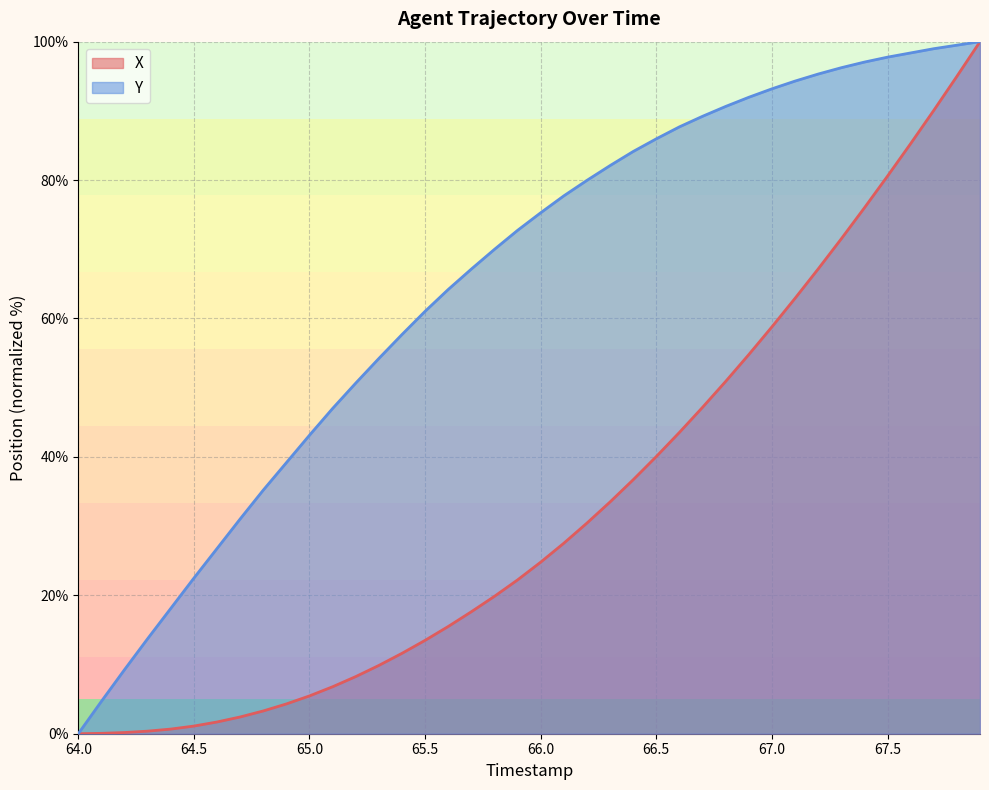

The value of Y at 64.5 is 22.5. True or false?

True